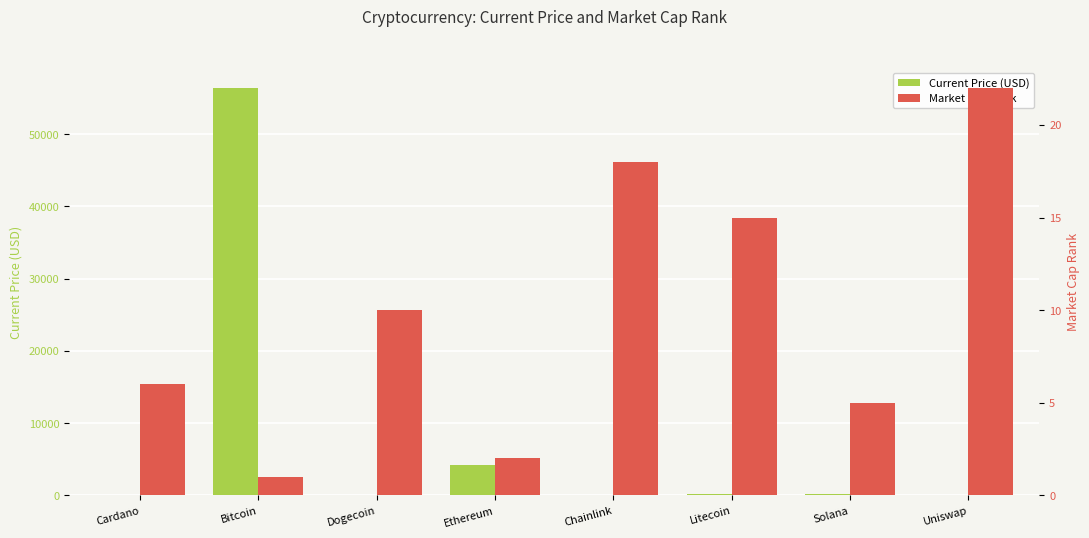

What is the spread (max minus min) of values at Cardano?

4.3